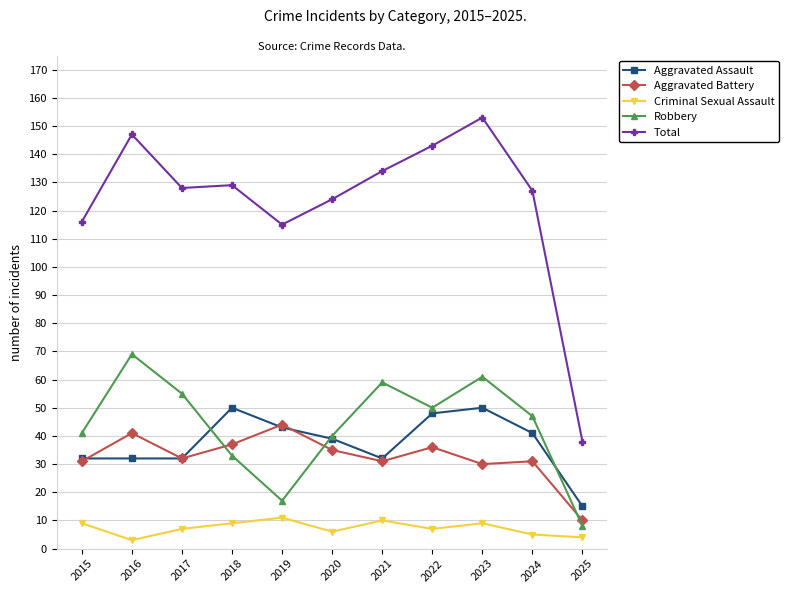

What is the value of the Criminal Sexual Assault point at the 3rd from the left?

7